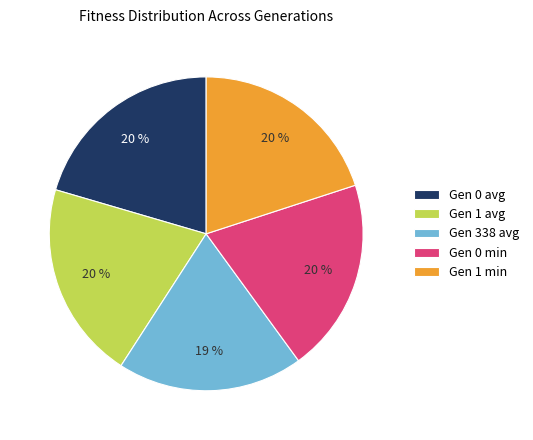

Do Gen 338 avg and Gen 1 min together represent more than half of the pie?

No